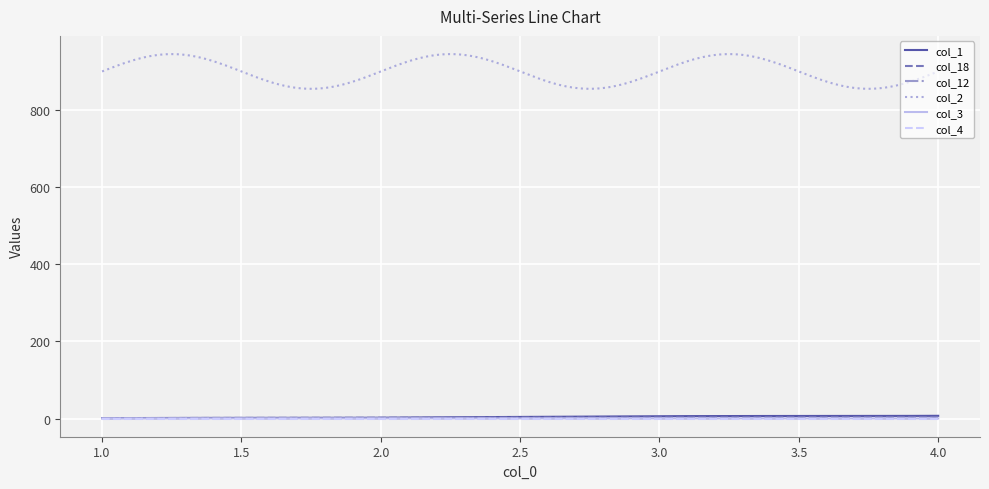

Is this an area chart (filled region under the line)?

No